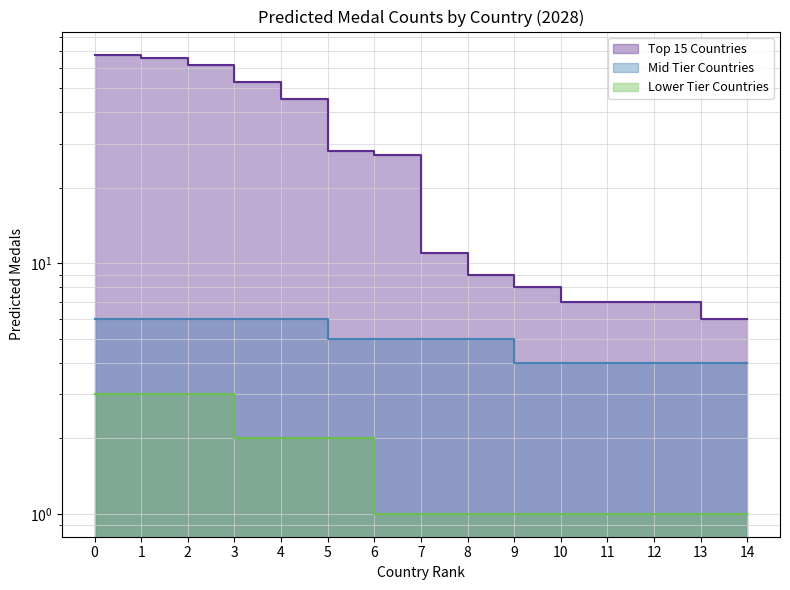

Reading right to left, what are all the values shown in this chart?

Top 15 Countries: 6	6	7	7	7	8	9	11	27	28	45	53	62	66	68
Mid Tier Countries: 4	4	4	4	4	4	5	5	5	5	6	6	6	6	6
Lower Tier Countries: 1	1	1	1	1	1	1	1	1	2	2	2	3	3	3